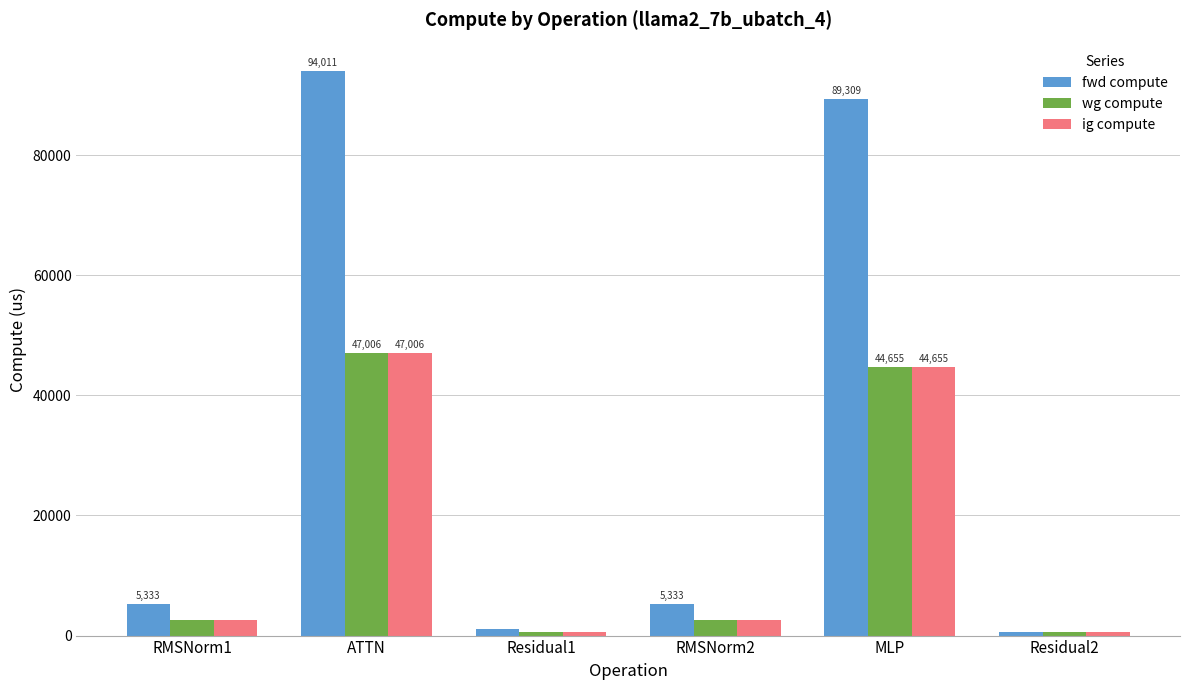

How many bars are there in total?

18